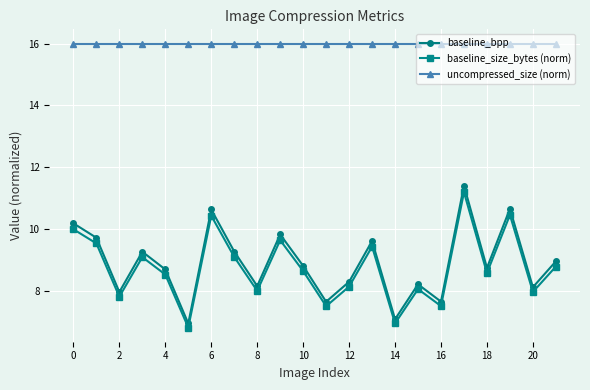

True or false: uncompressed_size (norm) and baseline_bpp intersect in this chart.

False